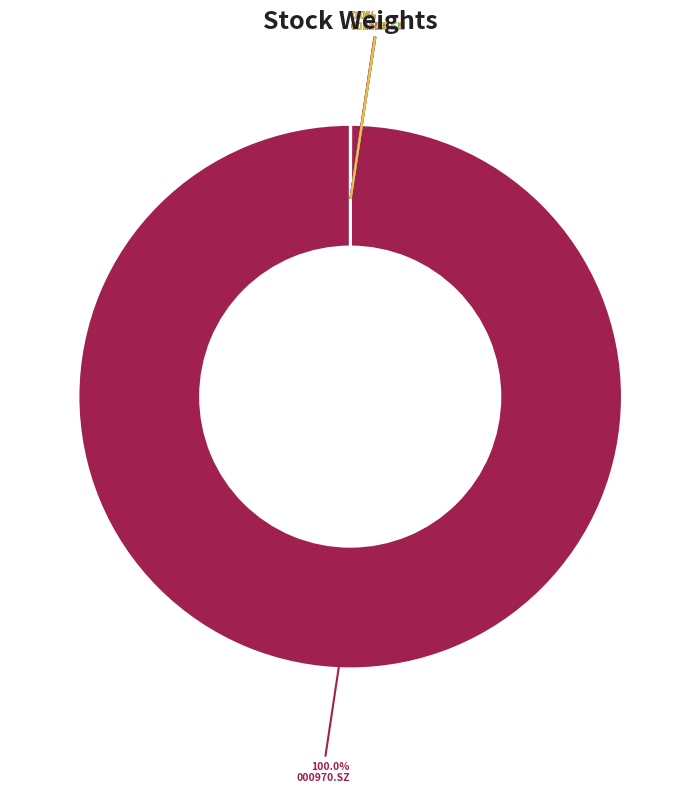

Which slice is the largest?

000970.SZ